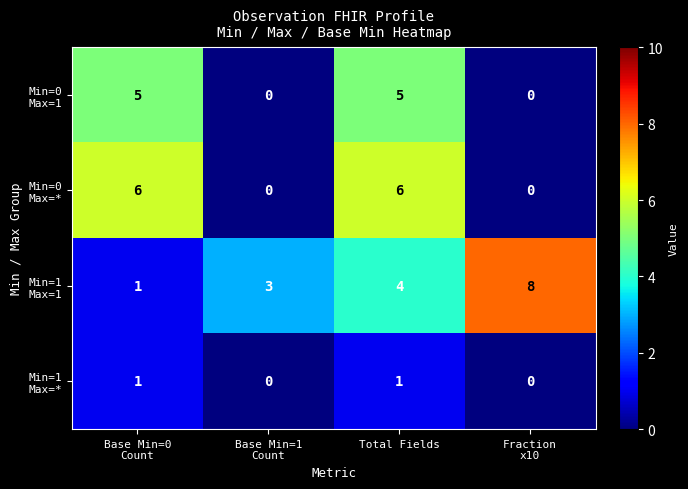

At how many categories does at least one series exceed 2?

4